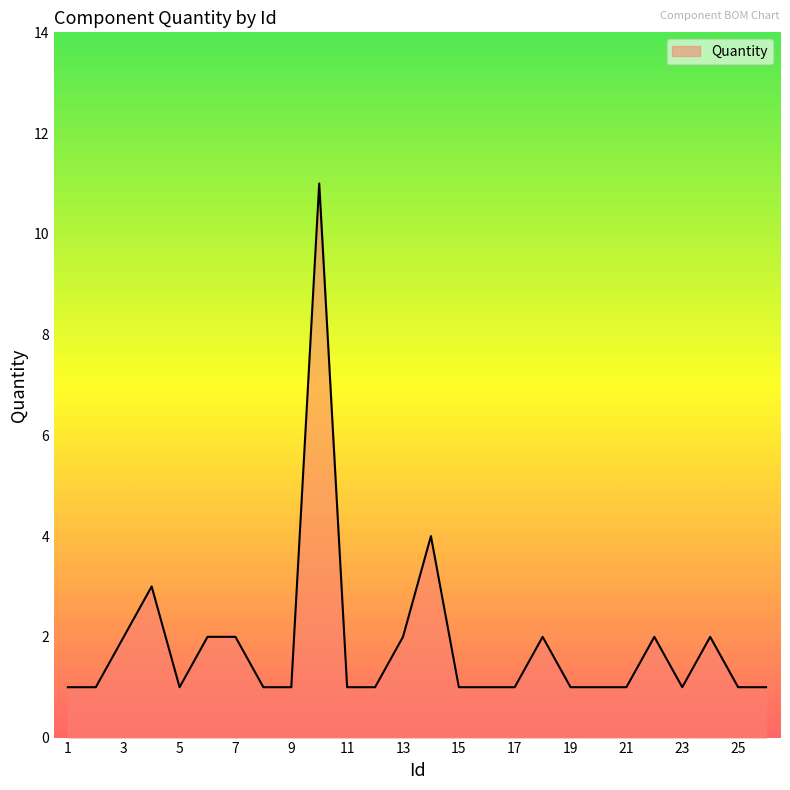

What is the maximum value shown in the chart?

11